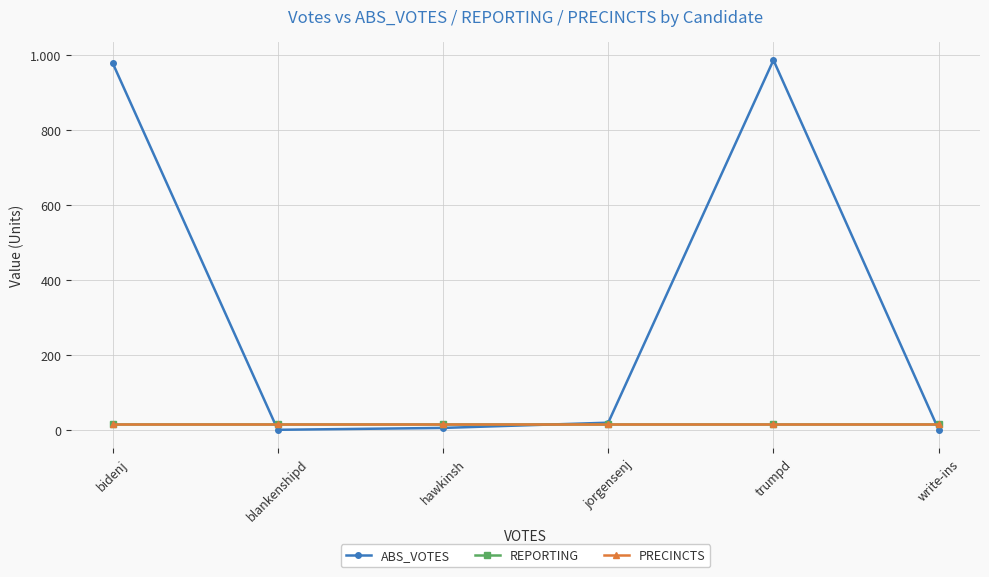

How many data points does each series have?

6